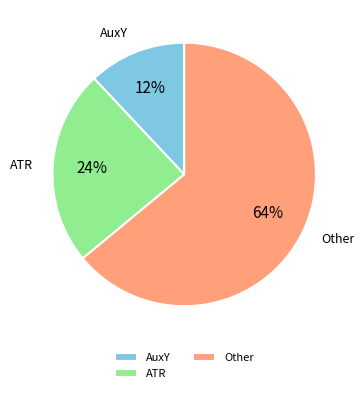

To the nearest percent, what is the average slice percentage?

33%